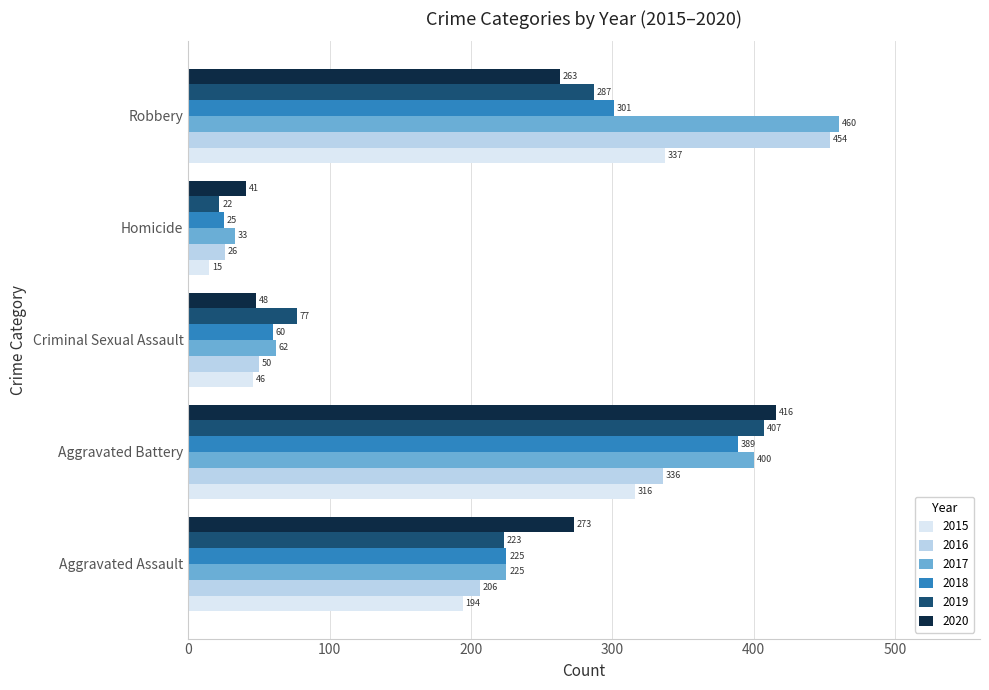

True or false: 2019 has a value of 122 at Criminal Sexual Assault.

False